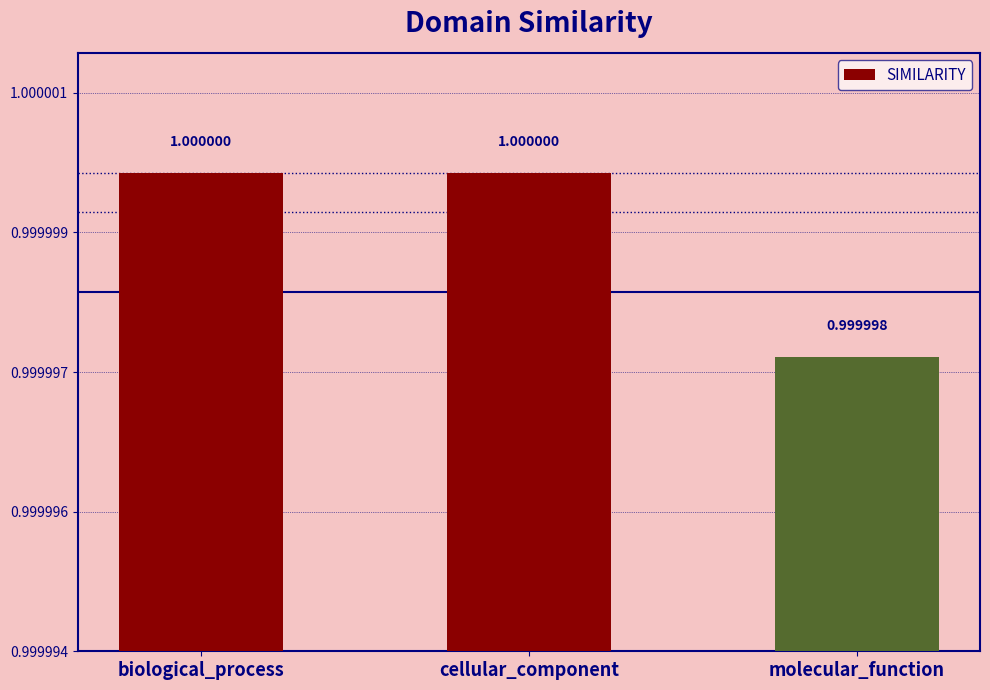

Are the bars horizontal?

No